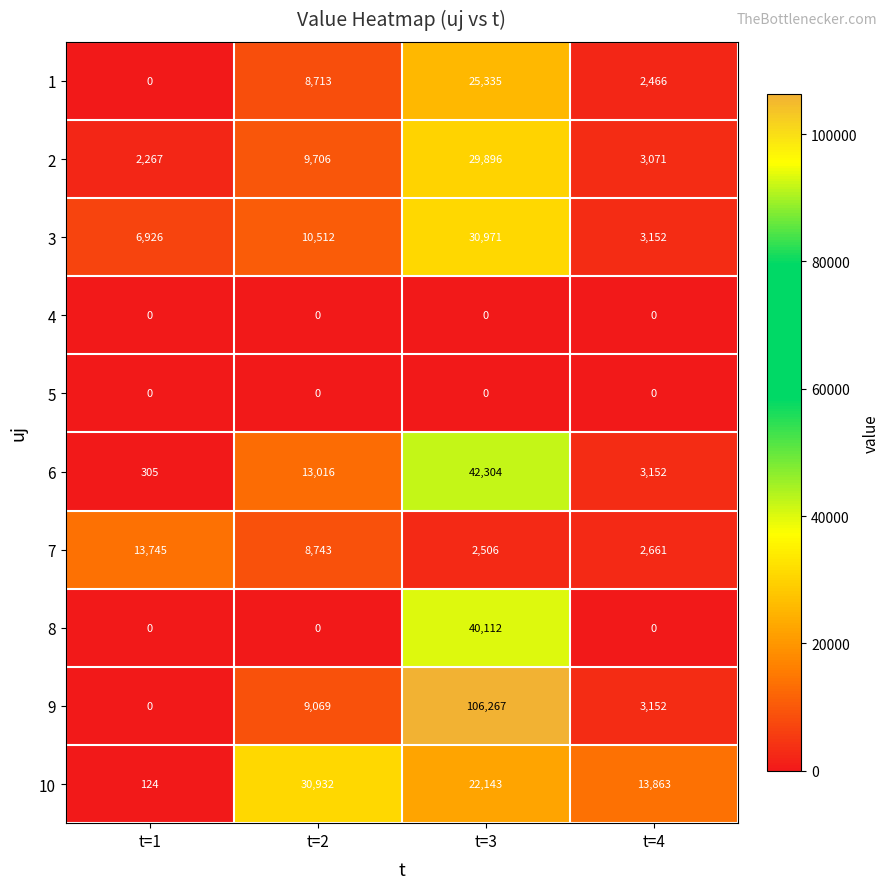

How many values in the 8 series exceed 0?

1